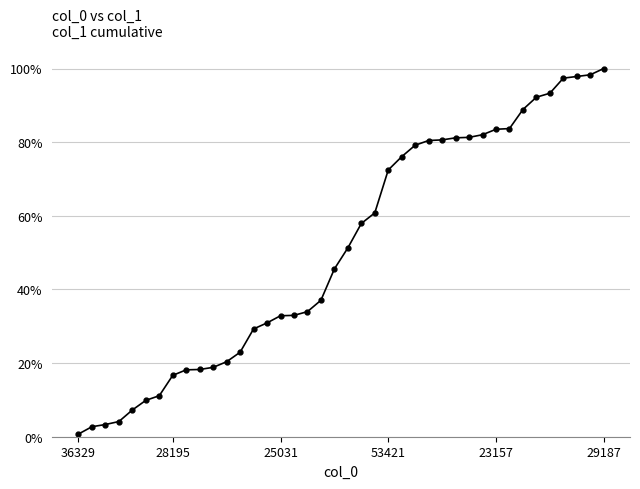

Is this an area chart (filled region under the line)?

No